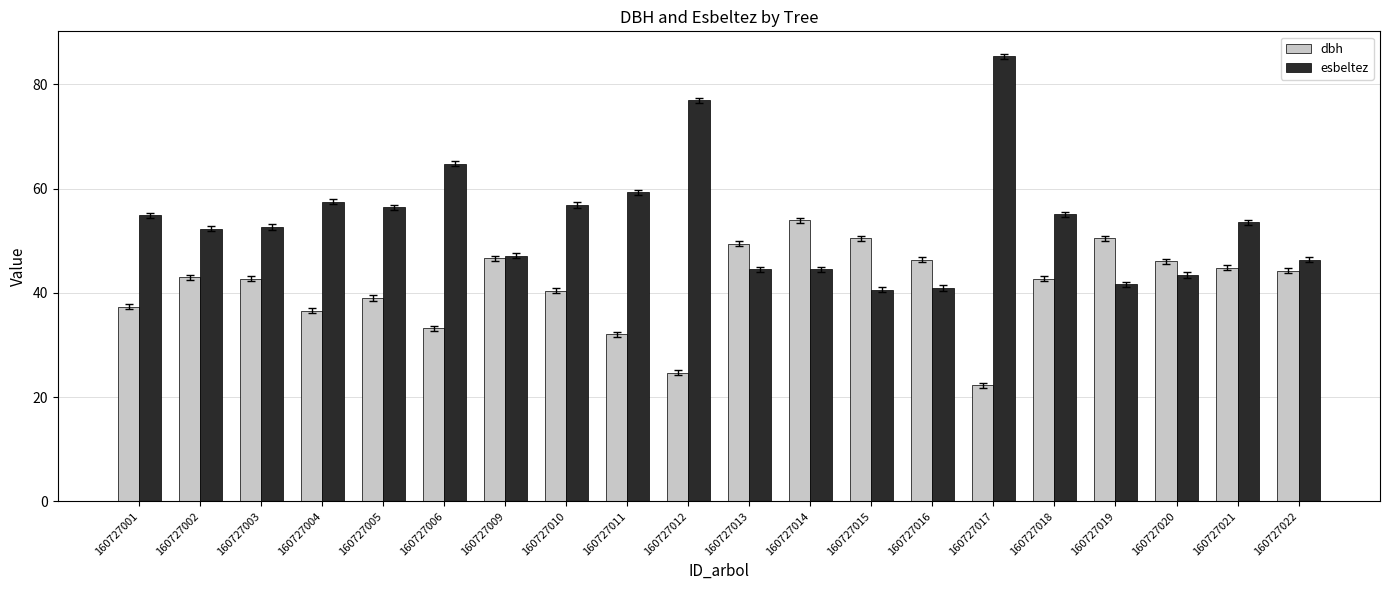

Which series has the largest total across all categories?

esbeltez